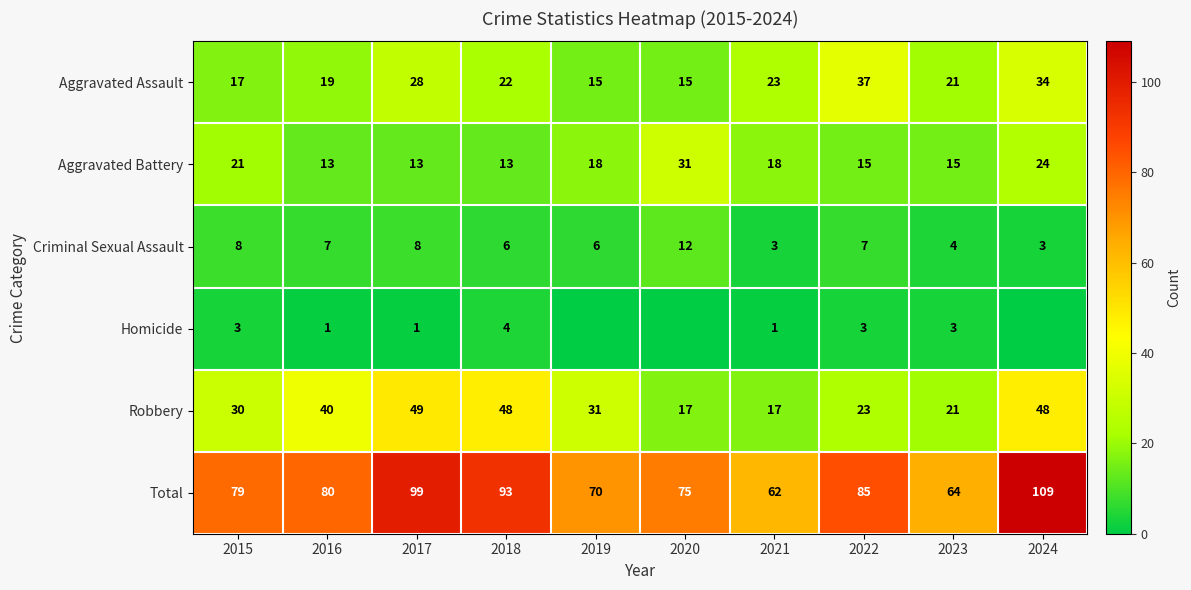

Which has a higher value, 2016 or 2017?

2017